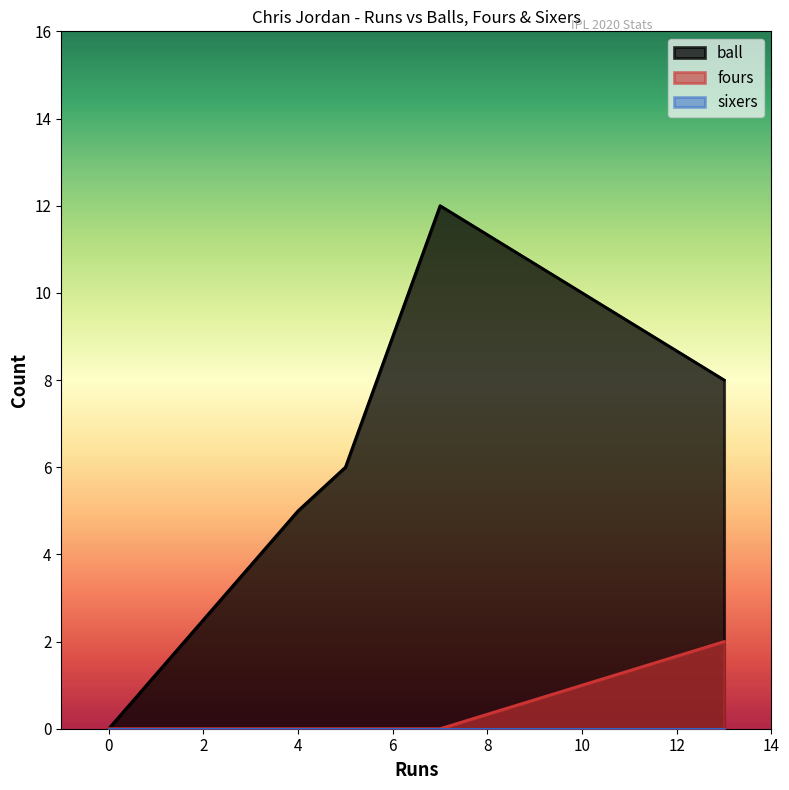

How many positive values does the fours series have?

1